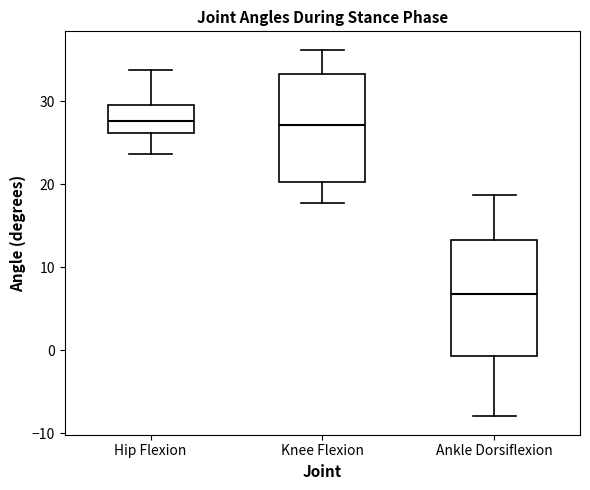

Reading left to right, transcribe this box plot: for each box, give where its median line is, the range the box spans, and where its two whiskers end, as read against the y-axis. The values are not printed on the chart, so give them approximately, as read against the axis.

Hip Flexion: median 28, box 26 to 30, whiskers 24 to 34
Knee Flexion: median 27, box 20 to 33, whiskers 18 to 36
Ankle Dorsiflexion: median 7, box -1 to 13, whiskers -8 to 19